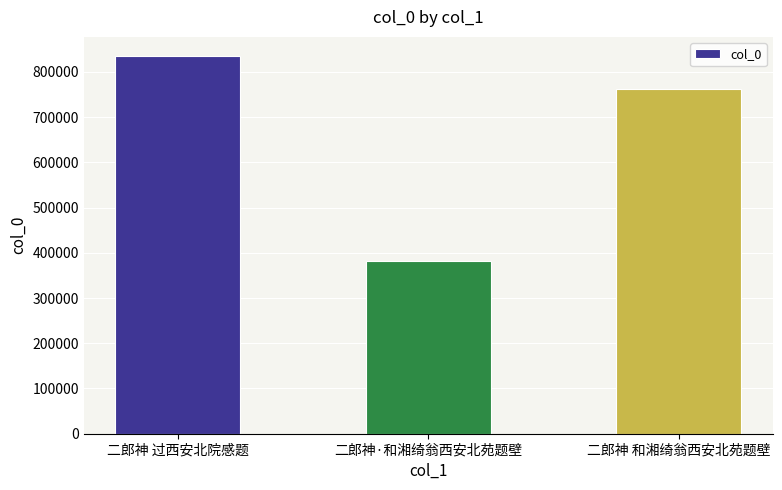

What is the change in value from 二郎神 过西安北院感题 to 二郎神·和湘绮翁西安北苑题壁?

-454727